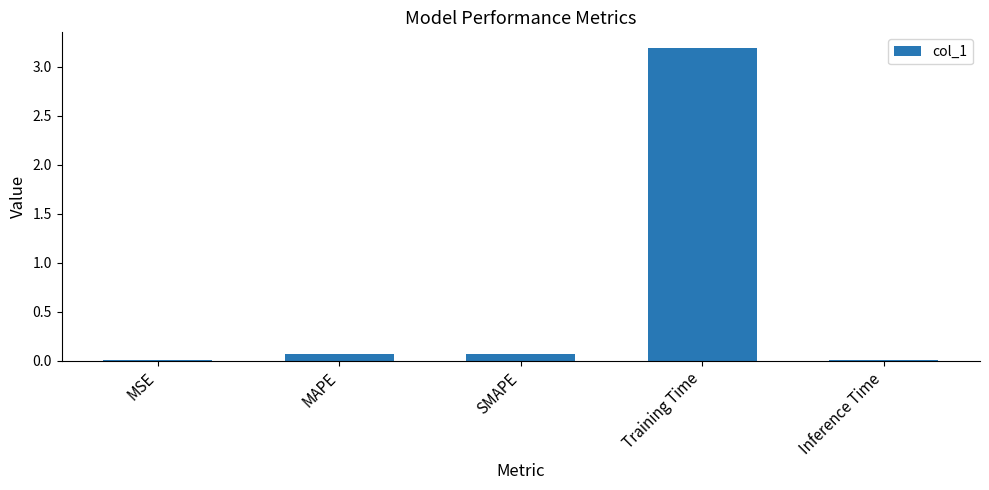

Are the bars grouped side by side (vs. stacked)?

No